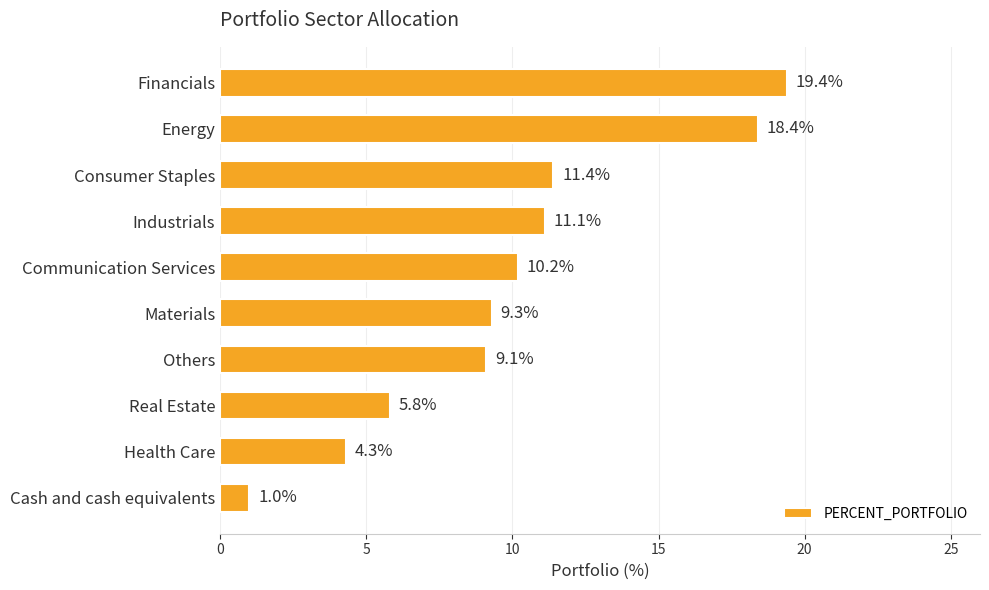

Reading top to bottom, transcribe all the data shown in this chart.

Financials=19.4	Energy=18.4	Consumer Staples=11.4	Industrials=11.1	Communication Services=10.2	Materials=9.3	Others=9.1	Real Estate=5.8	Health Care=4.3	Cash and cash equivalents=1.0